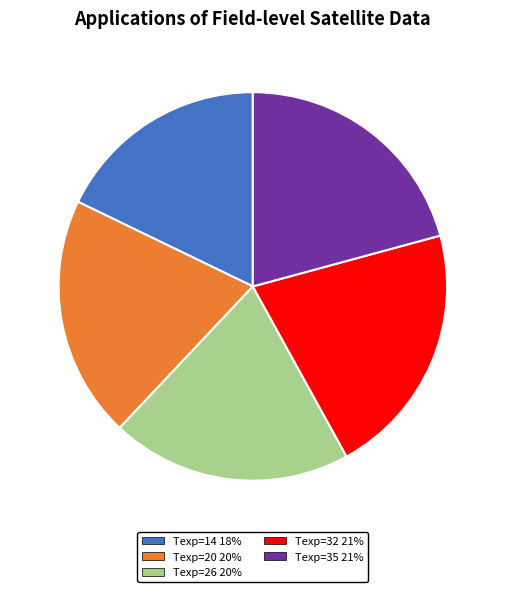

Approximately how many times larger is the value at Texp=20 20% compared to Texp=26 20%?

1.0